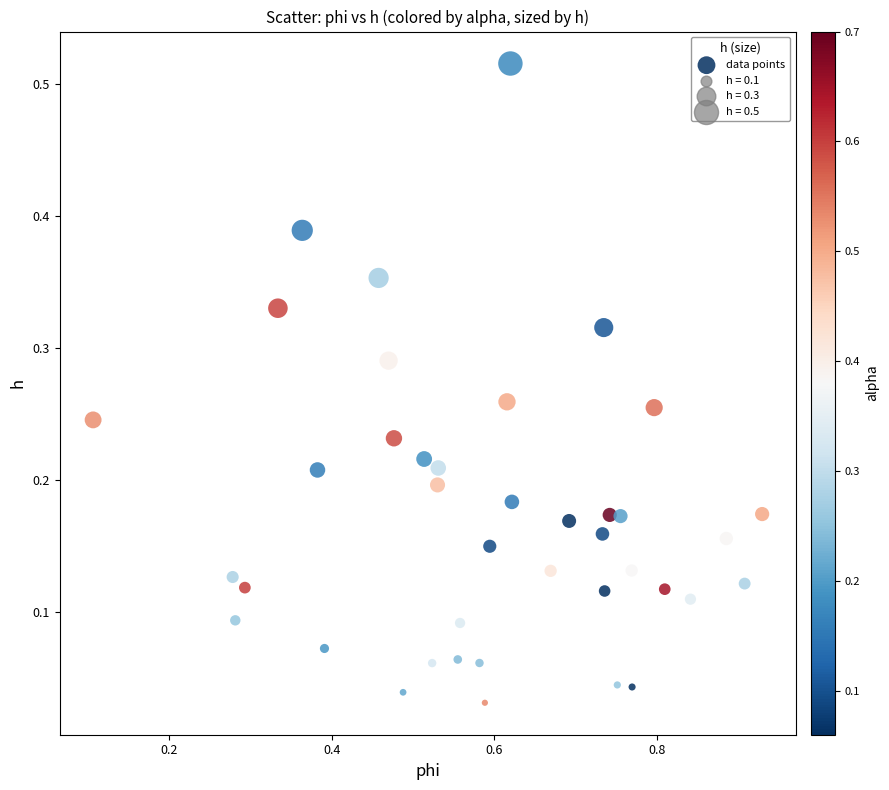

What is the range of X values (max minus min)?

0.8